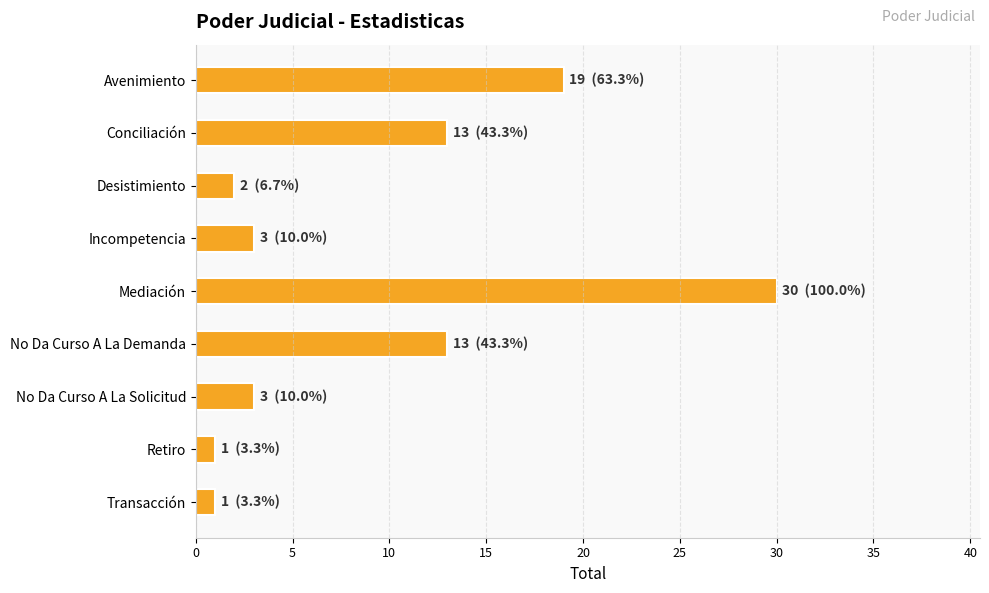

How many data points does each series have?

9